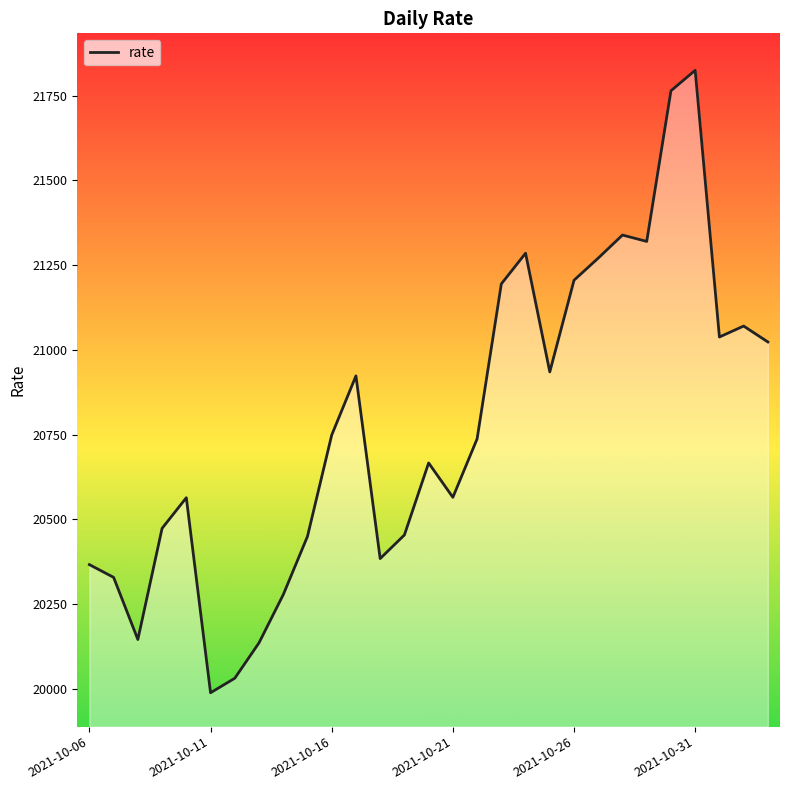

What is the maximum value shown in the chart?

21824.9